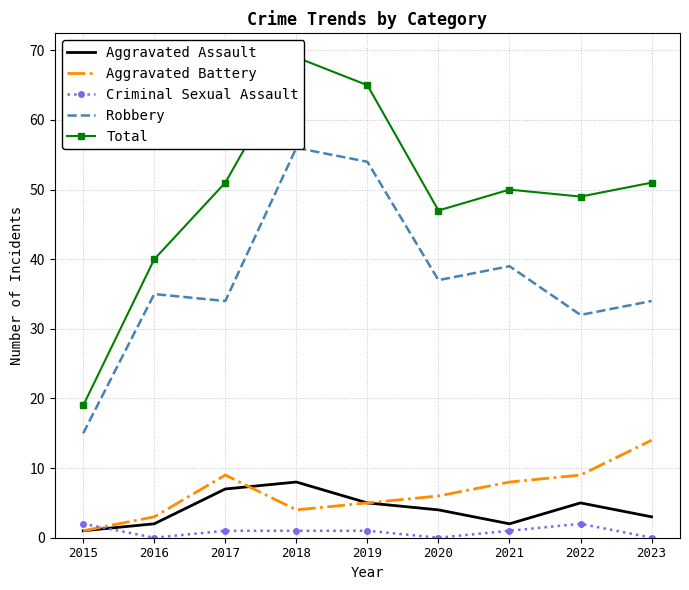

What is the difference between the second highest and minimum values in the Robbery series?

39